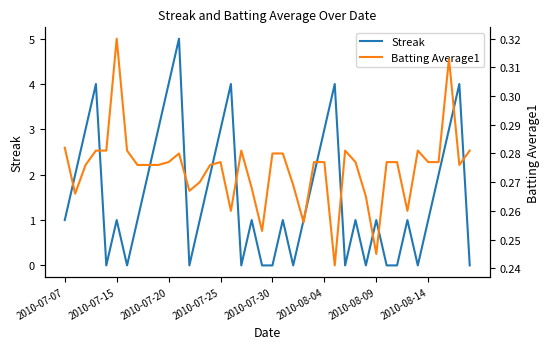

The Streak series shows 1 at 2010-07-15. True or false?

True